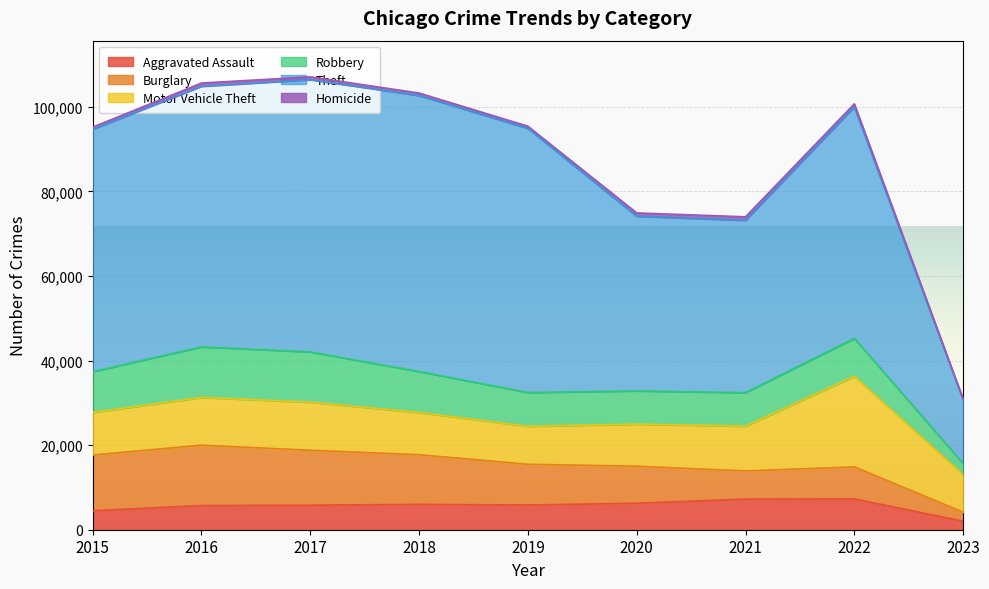

Which label corresponds to the smallest value in the chart?

2023